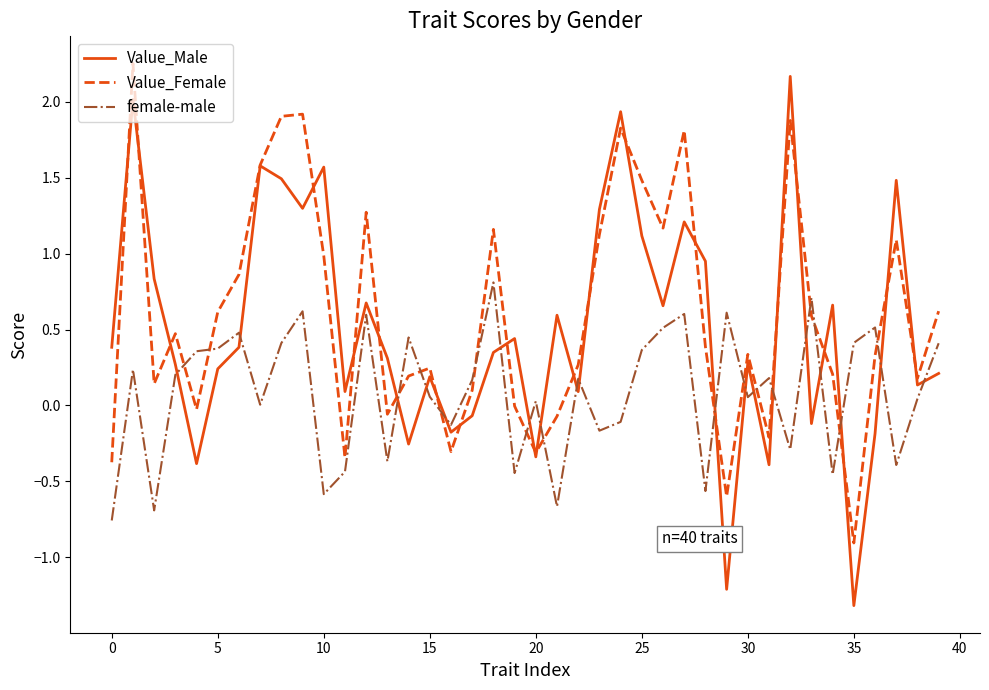

What is the smallest value displayed?

-1.3